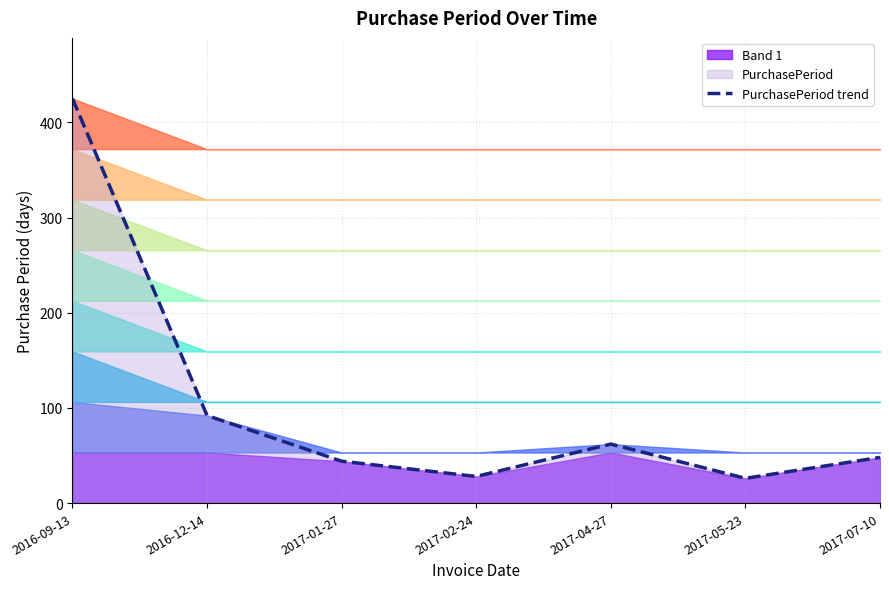

What position from the left is 2017-04-27?

5